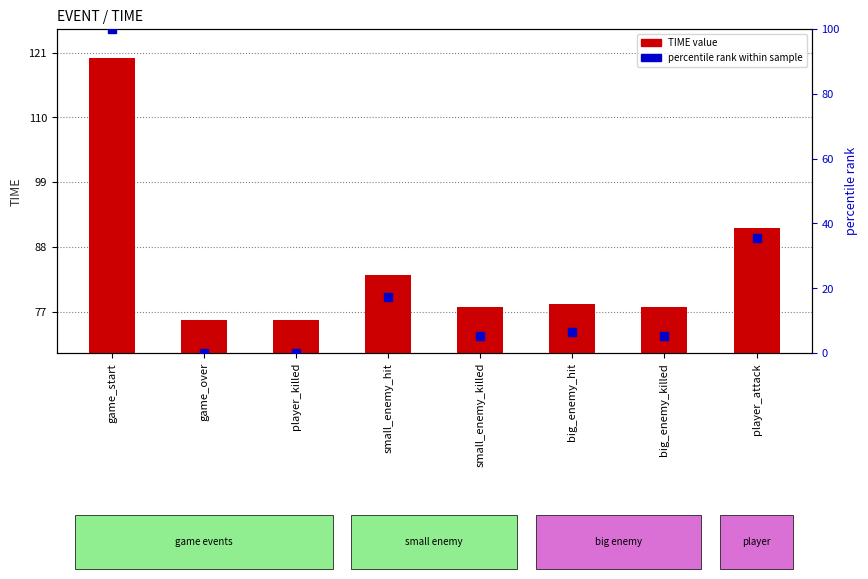

Does the chart contain any negative values?

No